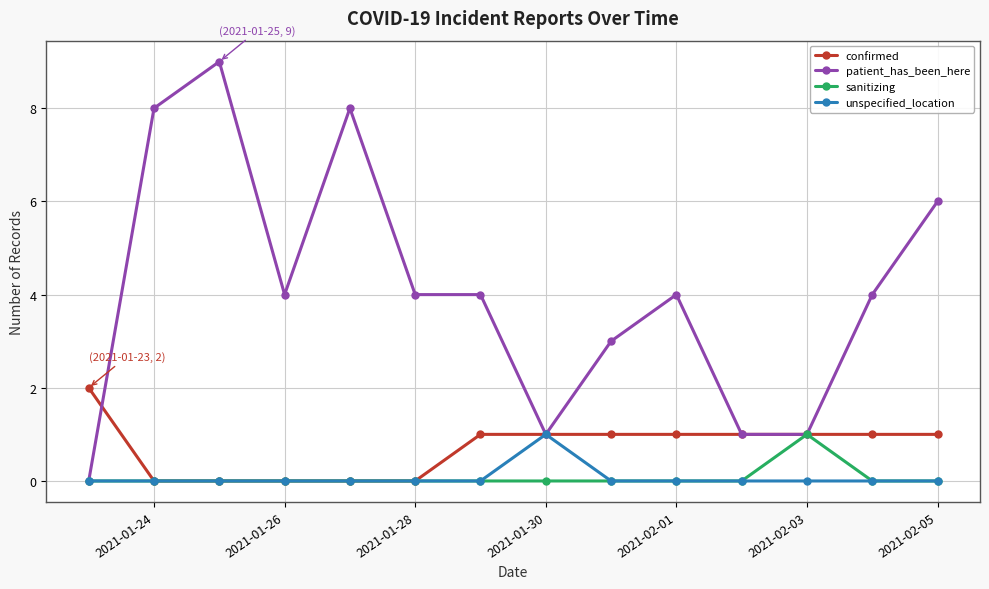

Which series has the largest total across all categories?

patient_has_been_here